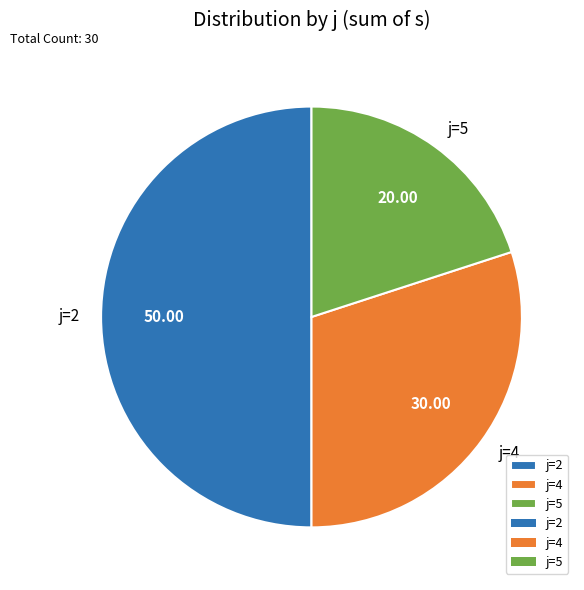

How many slices are in this pie chart?

3